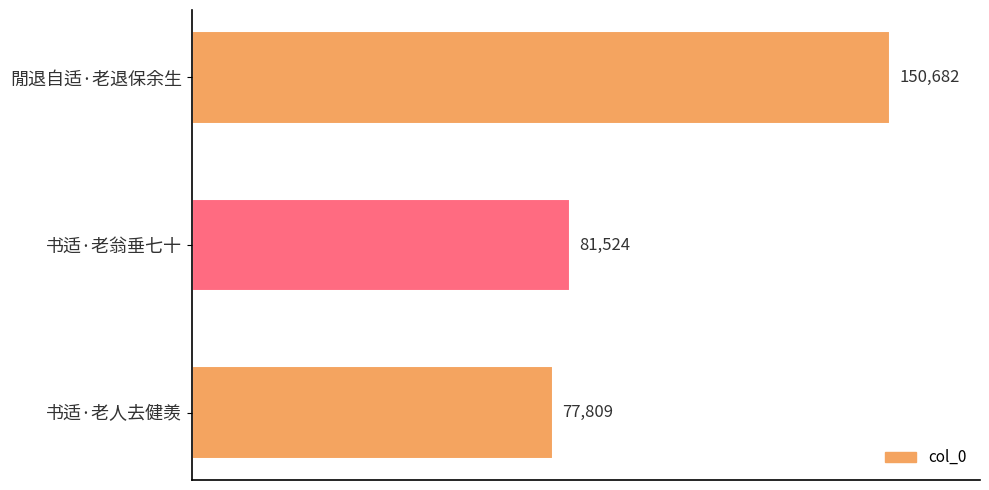

Count the number of data series in this chart.

1